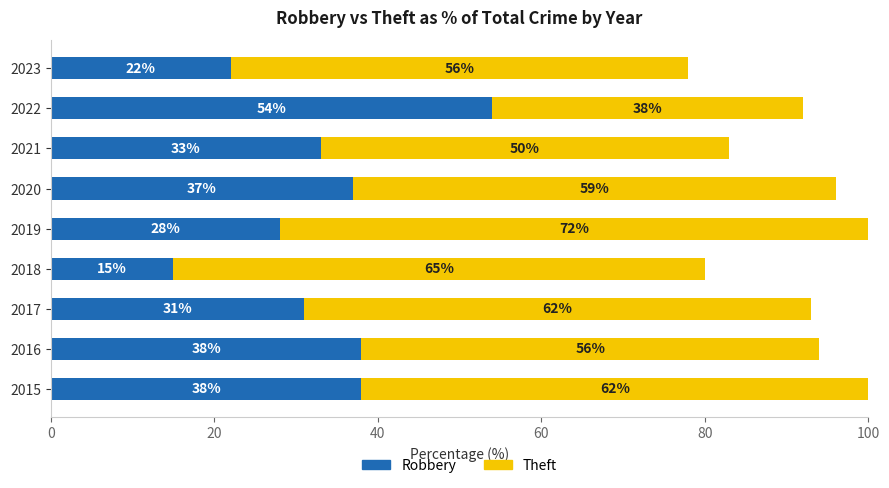

What is the maximum value for Robbery?

54